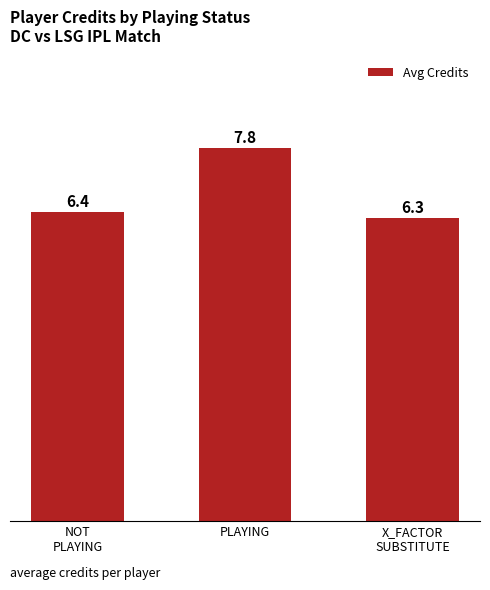

What is the ratio of the value at X_FACTOR
SUBSTITUTE to the value at PLAYING?

0.8